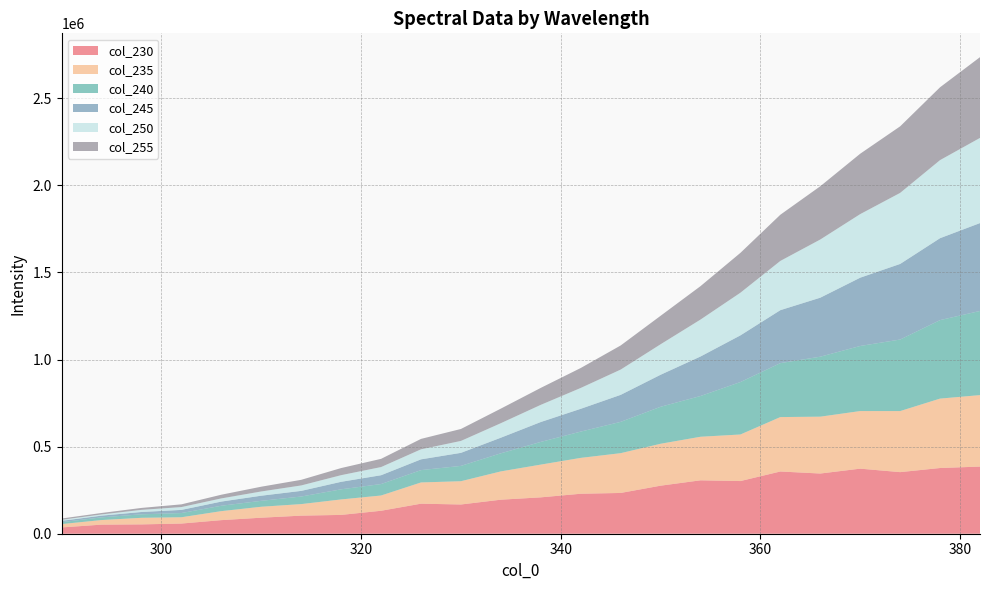

Reading left to right, transcribe all the data shown in this chart.

230: 36138.7	52206.6	53602.5	58426.7	78065.1	92043.8	103825.5	108074.2	131854.3	172545.7	167874.1	195423.9	208855.5	229533.3	234125.3	275881.3	306663.0	302482.4	357317.0	345668.7	373623.3	353655.1	377332.1	385500.2
235: 19276.3	26352.8	37777.3	36117.0	51652.4	62799.2	66242.6	88814.6	87542.7	121881.7	133602.9	162427.2	188007.9	205927.5	228390.7	240608.8	250087.8	267302.5	312472.6	326435.6	330734.2	350538.1	398541.2	410411.7
240: 11023.2	15396.8	20098.9	24246.5	30969.5	34115.6	43506.5	58090.3	65819.3	70787.4	88002.5	103925.9	130336.2	150925.5	179730.8	212396.0	233988.4	301115.6	309761.5	344391.5	373691.8	410818.3	450654.8	483158.5
245: 7556.8	9822.8	13301.4	17971.1	23921.2	29349.0	32405.2	43105.6	50656.6	61830.1	74866.0	89633.4	114199.6	130834.6	155075.6	183849.7	226830.2	268063.2	304136.2	338775.6	392065.4	434057.8	470483.9	504621.1
250: 6140.1	6971.0	12233.8	16344.1	18201.1	24359.1	31265.2	38176.1	46944.4	57686.9	68511.2	83326.6	98617.8	119773.5	145129.9	175040.7	212061.5	244962.2	282763.5	334073.4	365101.8	407968.6	448322.4	489049.1
255: 7189.4	8378.6	11100.9	15552.9	21214.3	27369.8	32261.3	40790.8	47102.7	59726.5	68569.0	83623.7	97386.0	114499.0	138381.0	163454.6	191887.7	228792.7	265169.5	305817.7	346710.1	382017.4	418170.4	463601.2